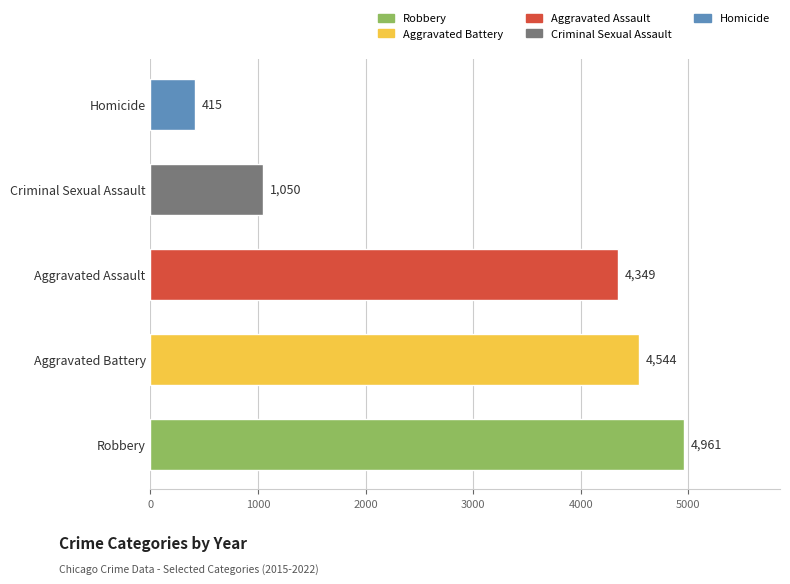

What is the sum of all values?

15319